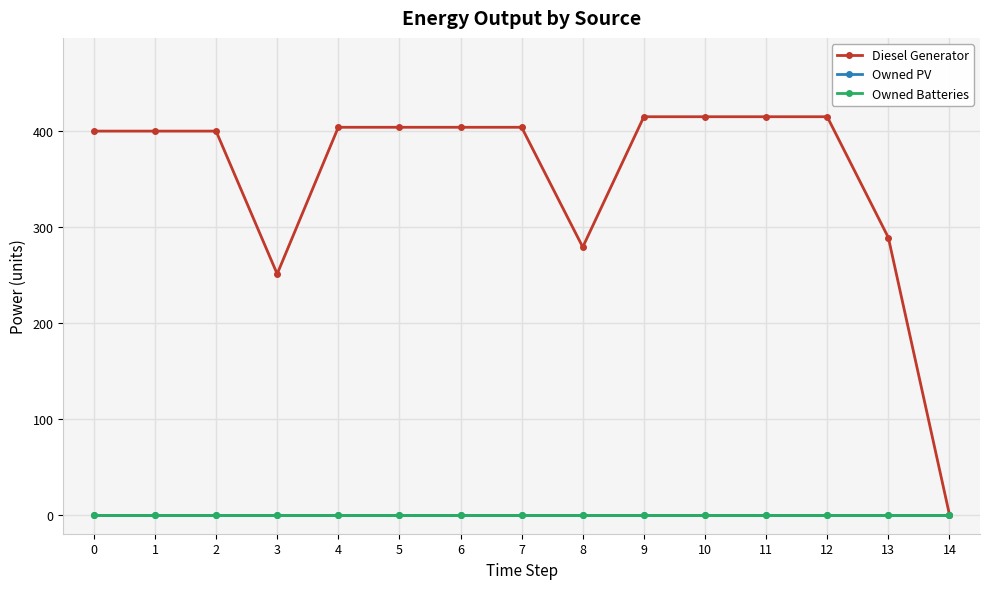

What is the difference between the Diesel Generator values at 5 and 11?

11.0